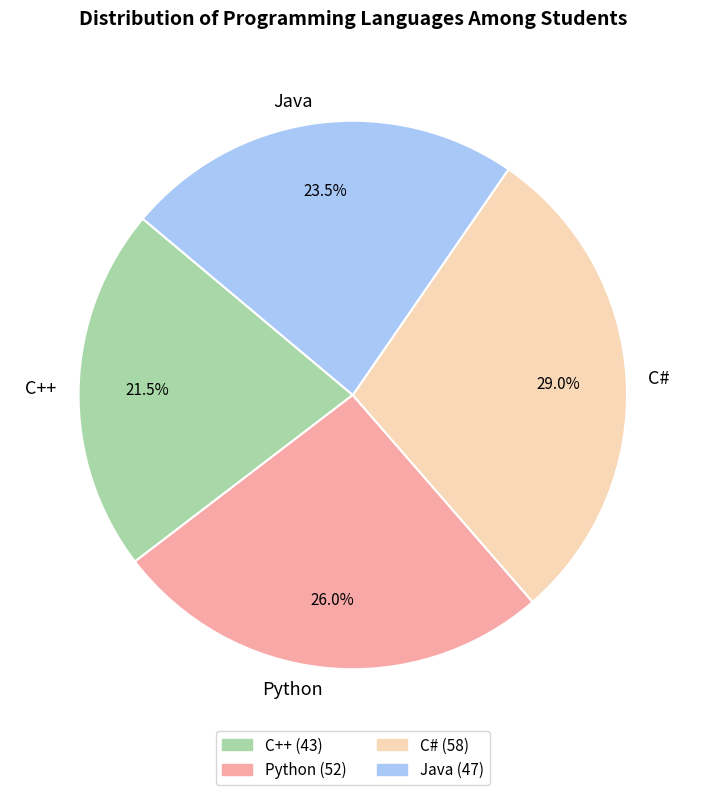

Approximately how many times larger is the value at Java compared to Python?

0.9